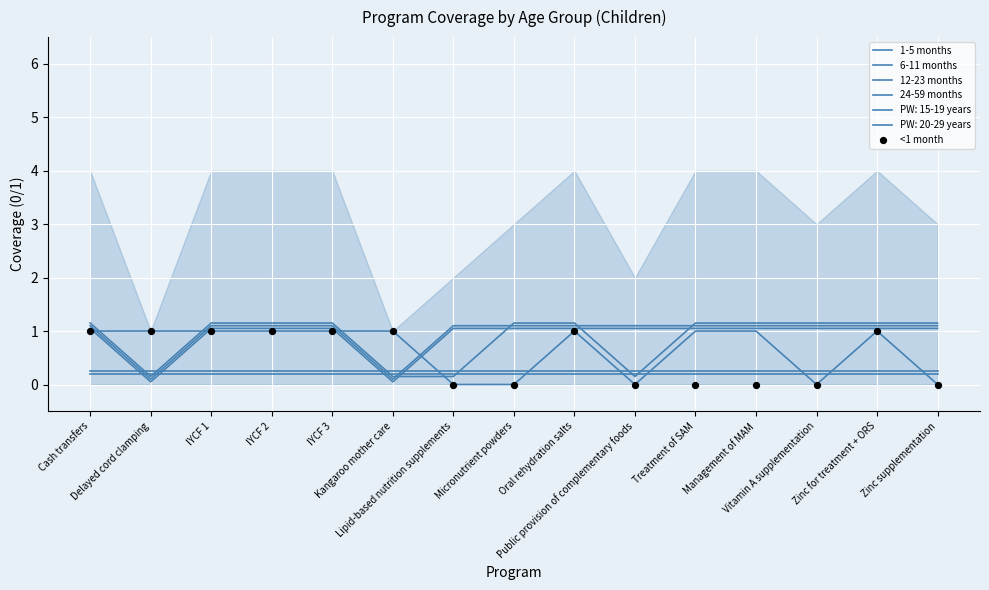

Which series has the largest Y range (max minus min)?

1-5 months